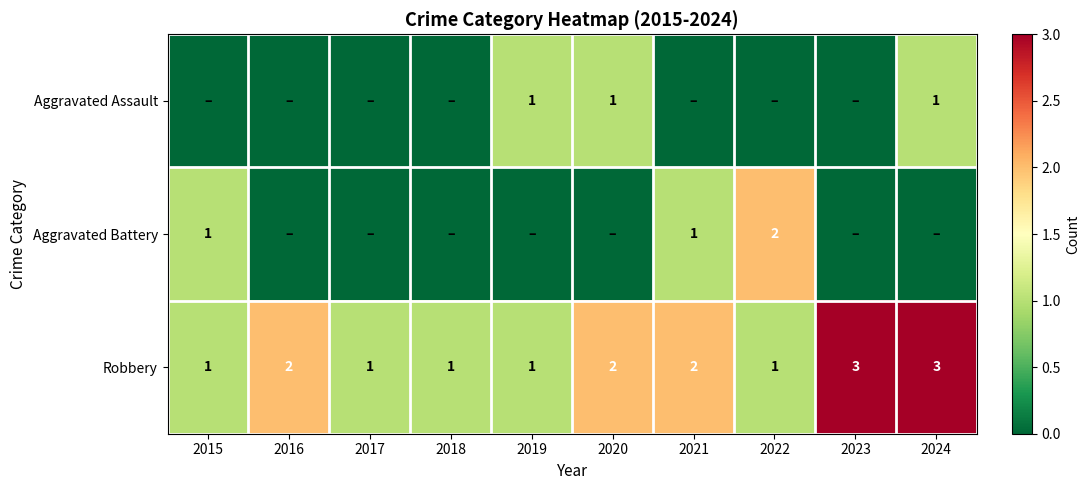

What is the sum of all Robbery values?

17